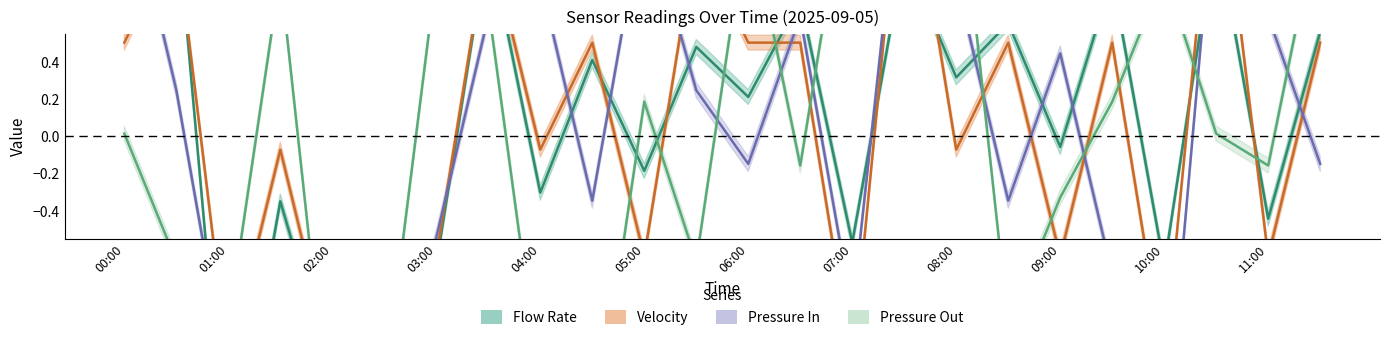

Where is the first local minimum for Velocity?

01:00